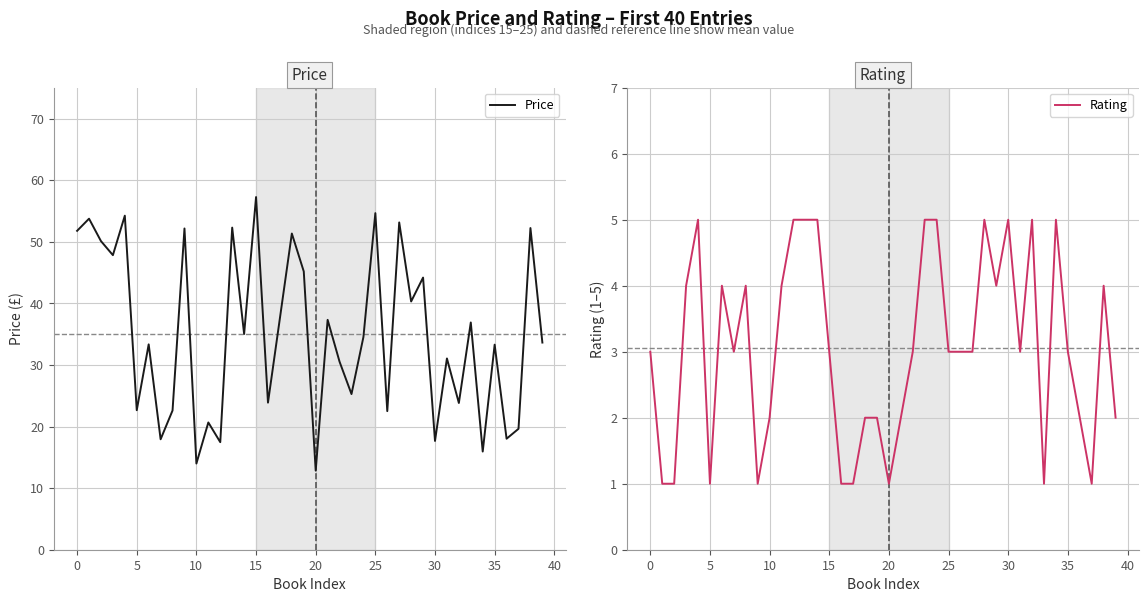

True or false: Price and Rating cross at least once.

False